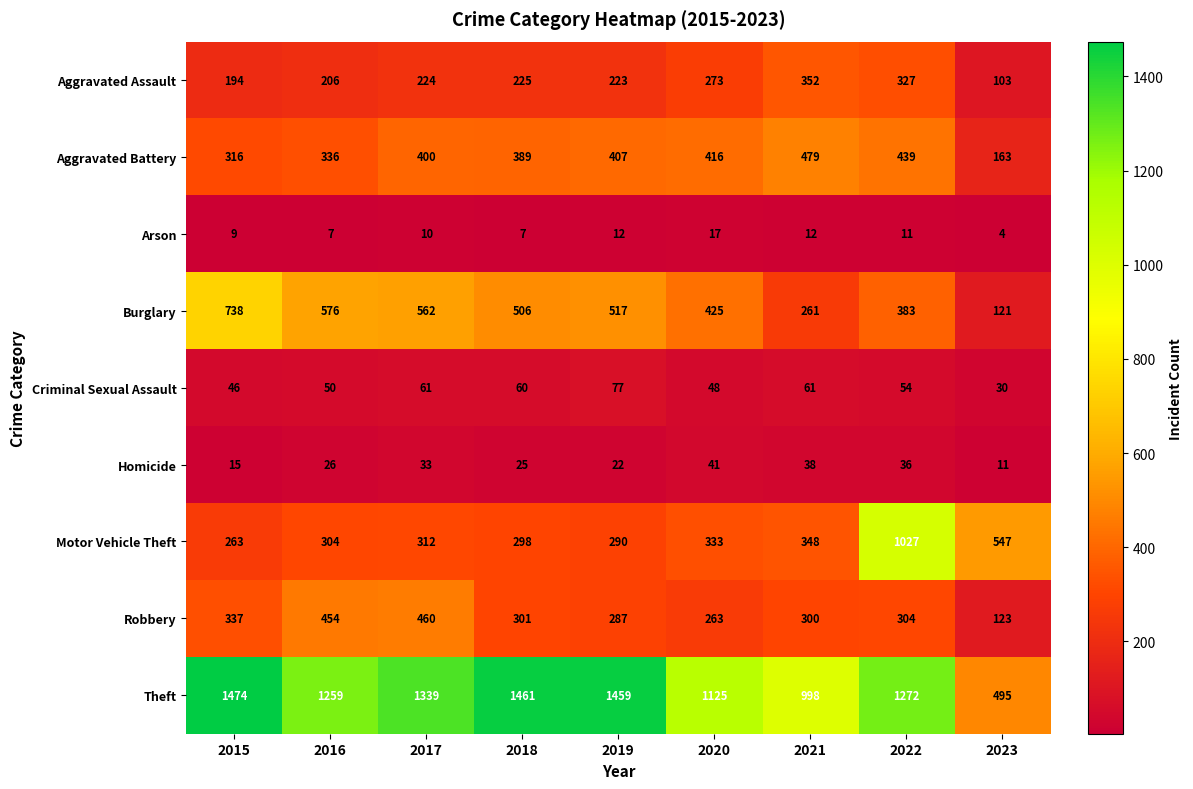

Rank the series by their maximum value, from highest to lowest.

Theft, Motor Vehicle Theft, Burglary, Aggravated Battery, Robbery, Aggravated Assault, Criminal Sexual Assault, Homicide, Arson